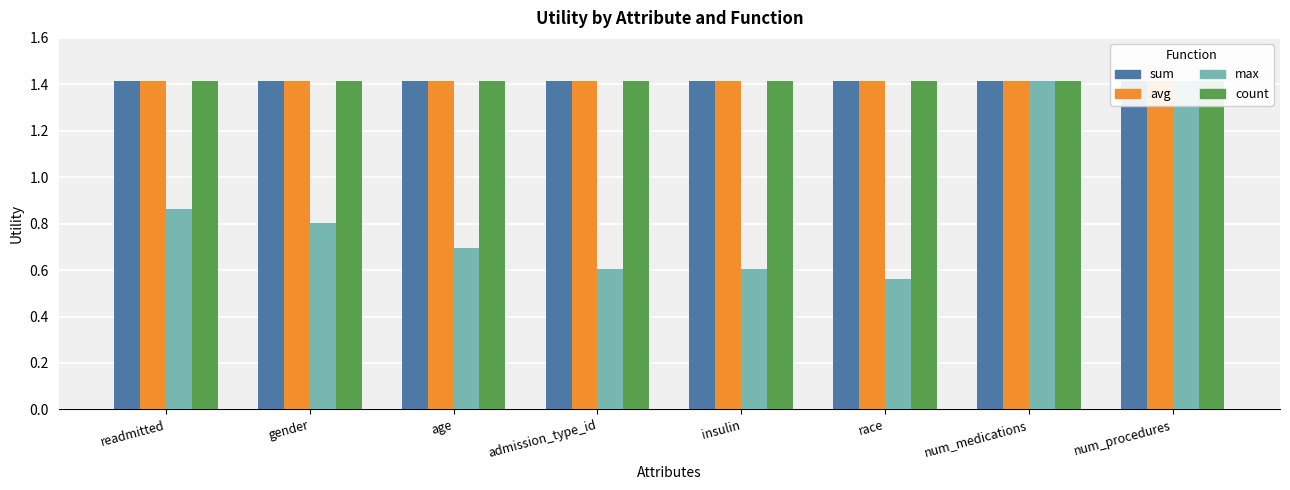

Reading right to left, list all the values displayed in this chart.

sum: 1.4	1.4	1.4	1.4	1.4	1.4	1.4	1.4
avg: 1.4	1.4	1.4	1.4	1.4	1.4	1.4	1.4
max: 1.4	1.4	0.6	0.6	0.6	0.7	0.8	0.9
count: 1.4	1.4	1.4	1.4	1.4	1.4	1.4	1.4